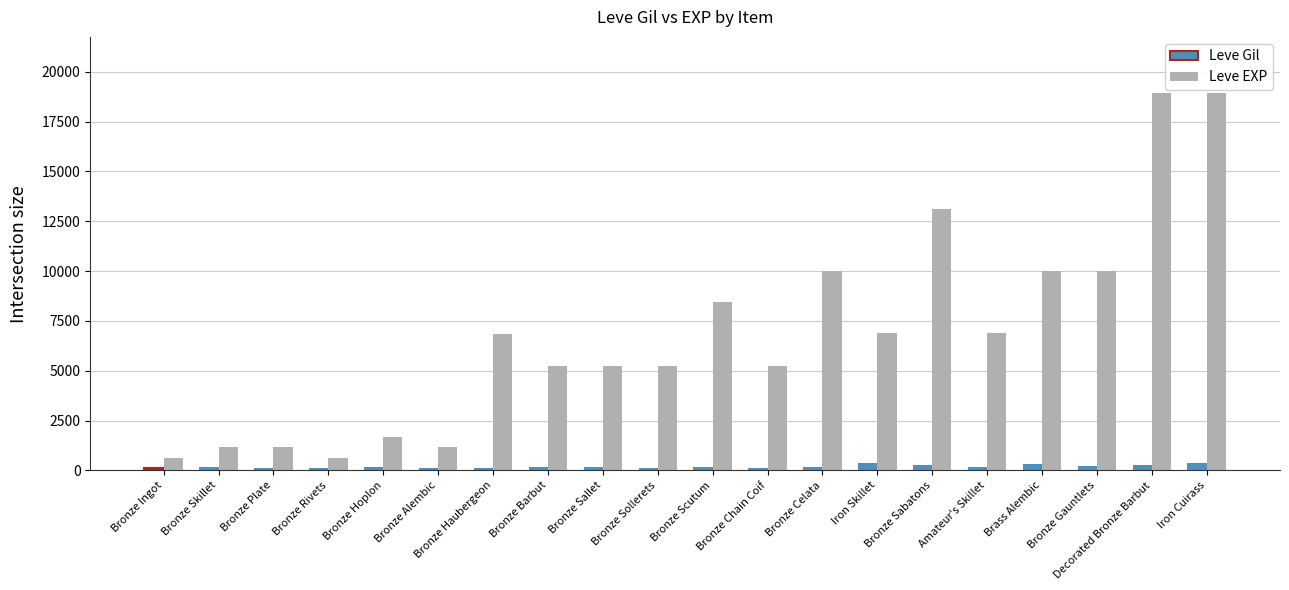

Is it true that Leve EXP equals 18910 at Iron Cuirass?

True